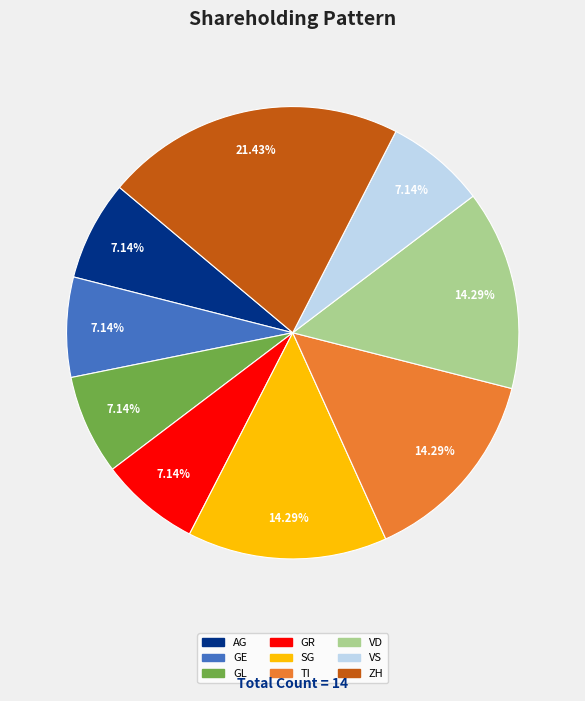

Combined, do GE and GR account for over 50%?

No